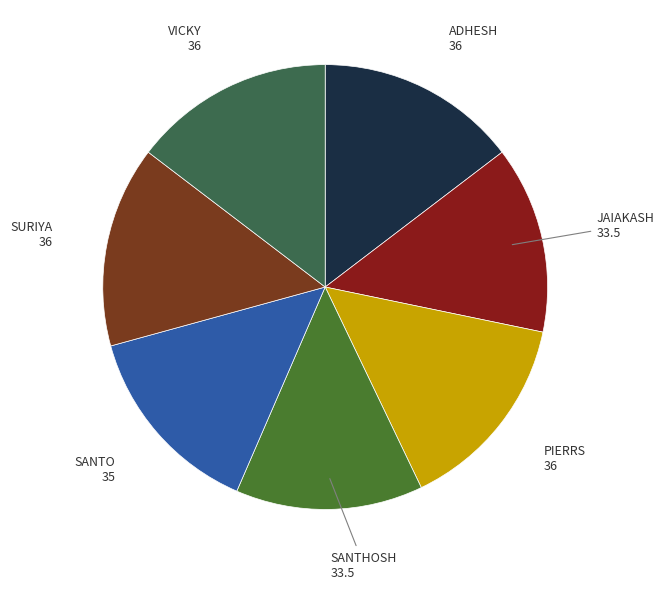

How many slices are in this pie chart?

7